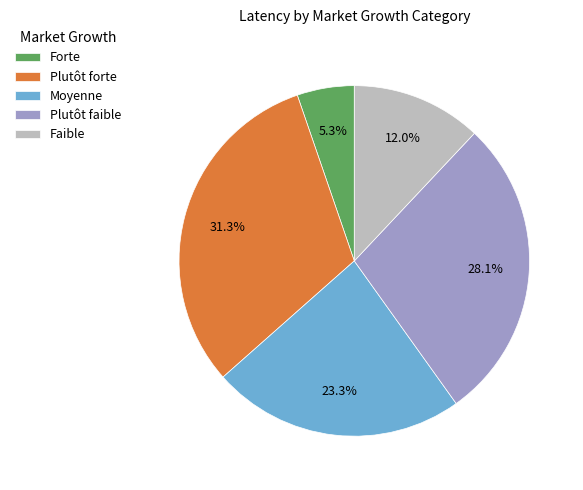

To the nearest percent, what is the average slice percentage?

20%